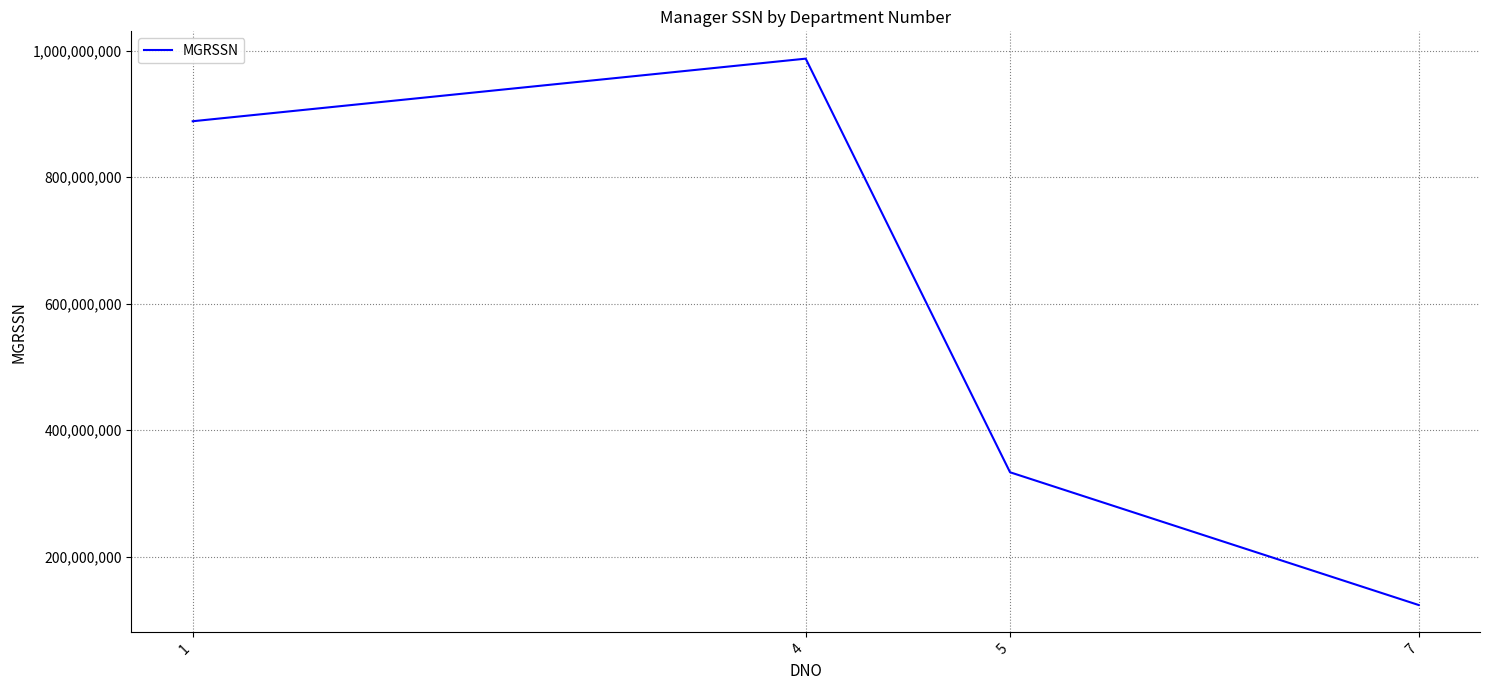

Rank the categories by value from lowest to highest.

7, 5, 1, 4